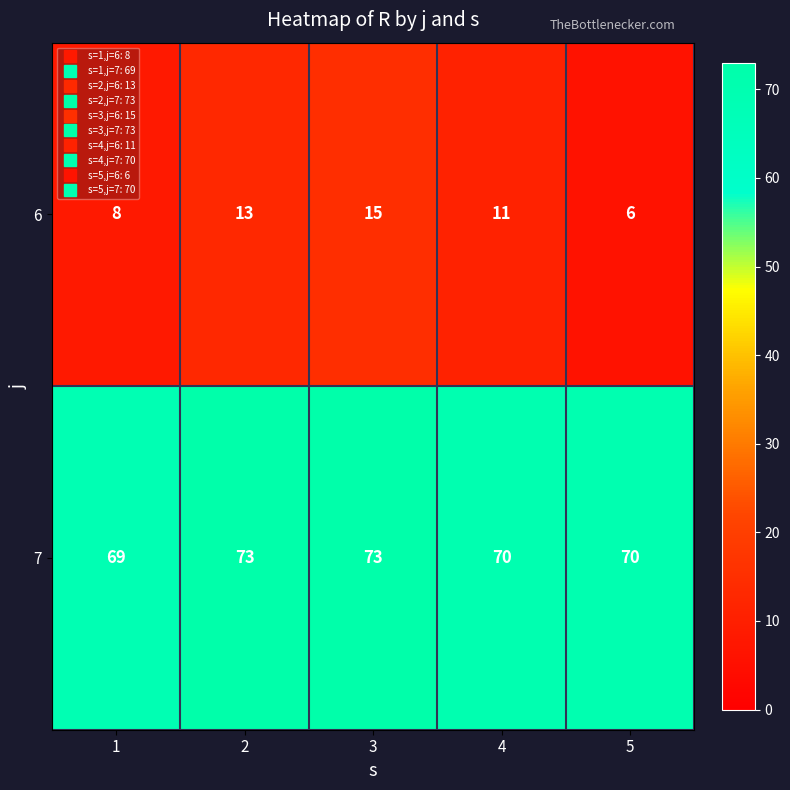

Reading left to right, list all the values displayed in this chart.

6: 1=8	2=13	3=15	4=11	5=6
7: 1=69	2=73	3=73	4=70	5=70